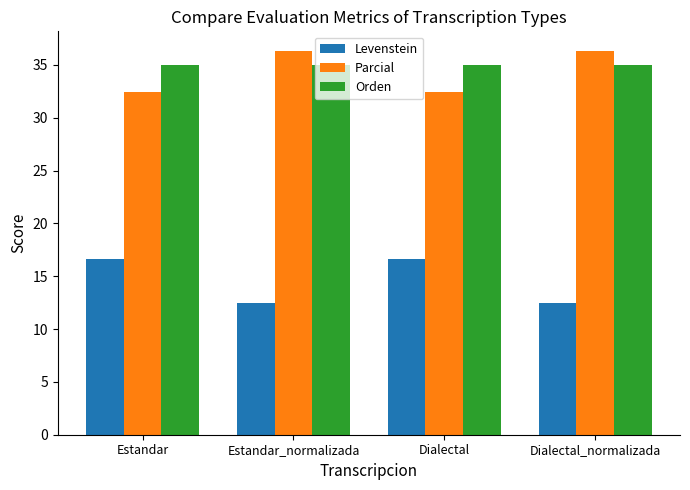

At which label does Levenstein first exceed 16?

Estandar